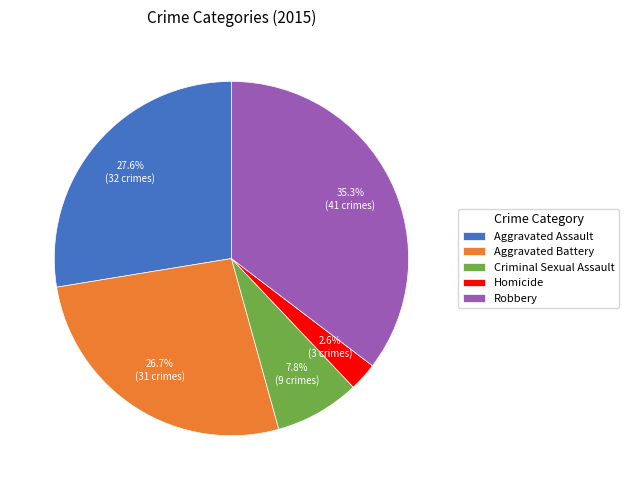

What percentage do Aggravated Battery and Aggravated Assault together represent?

54.3%